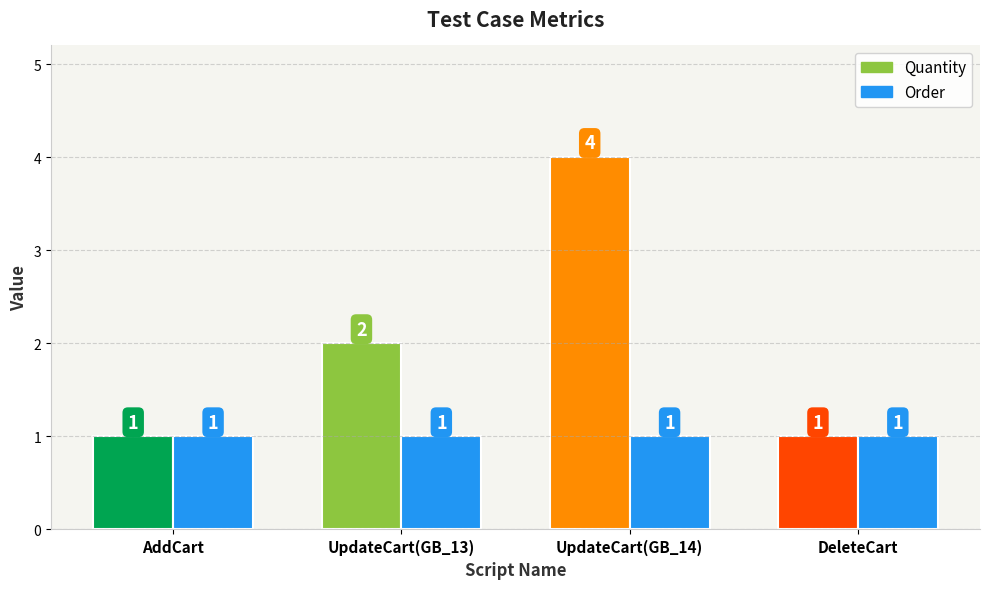

Which series changed the most between UpdateCart and DeleteCart?

Quantity